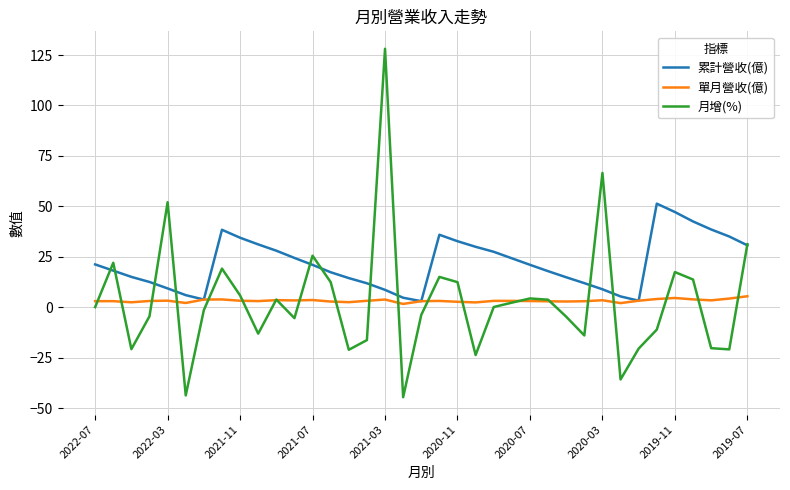

What is the highest value of the 累計營收(億) series?

51.4